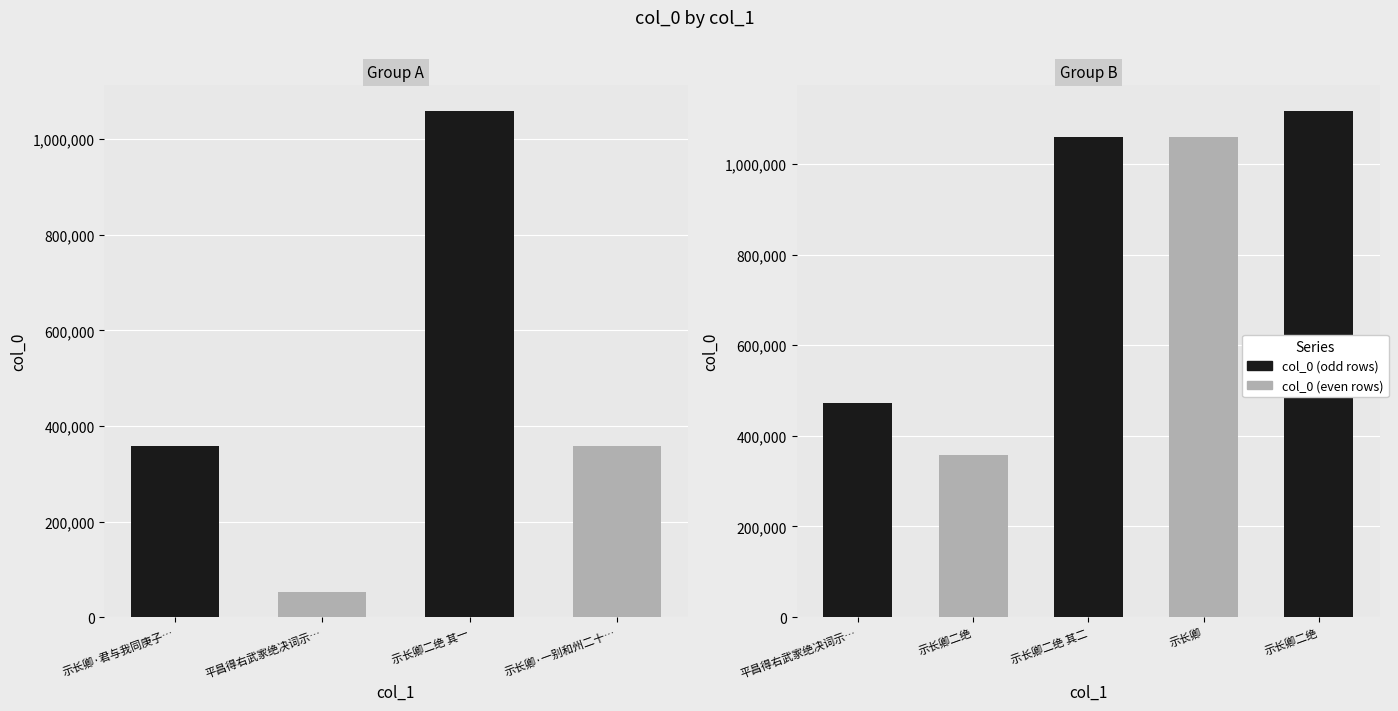

Reading left to right, what are all the values shown in this chart?

示长卿·君与我同庚子生=358611	平昌得右武家绝决词示长卿各哽泣不能读起罢=51727	示长卿二绝 其一=1059760	示长卿·一别和州二十年=358204	平昌得右武家绝决词示长卿各哽泣不能读起罢去便寄张师相感怀成韵=471454	示长卿二绝=358473	示长卿二绝 其二=1059761	示长卿=1059776	示长卿二绝=1117559